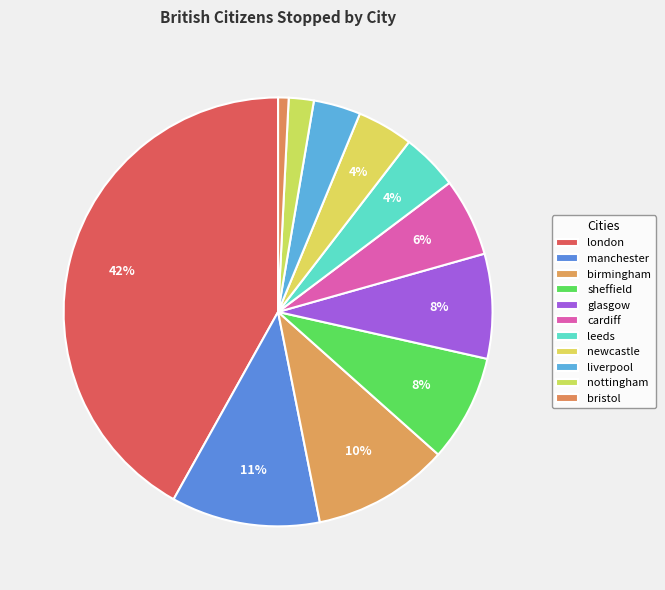

Count the number of slices in the pie.

11